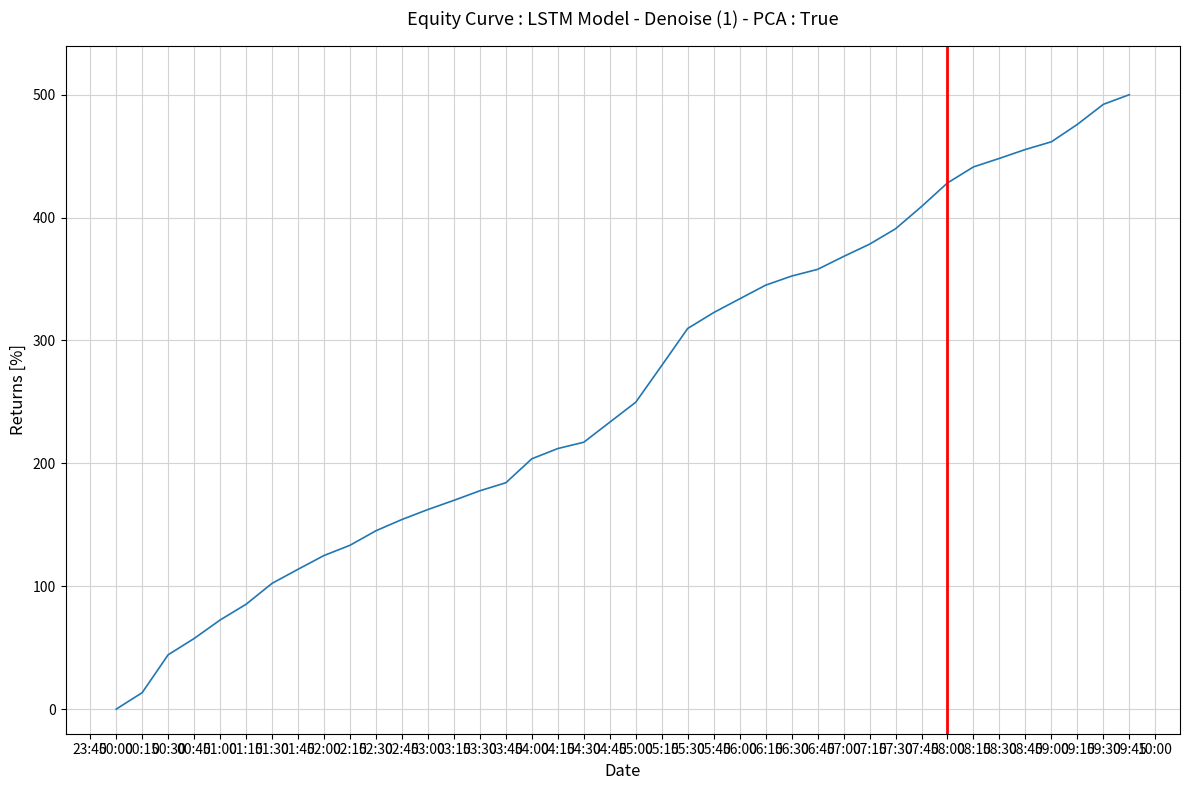

Does the chart have visible grid lines?

Yes